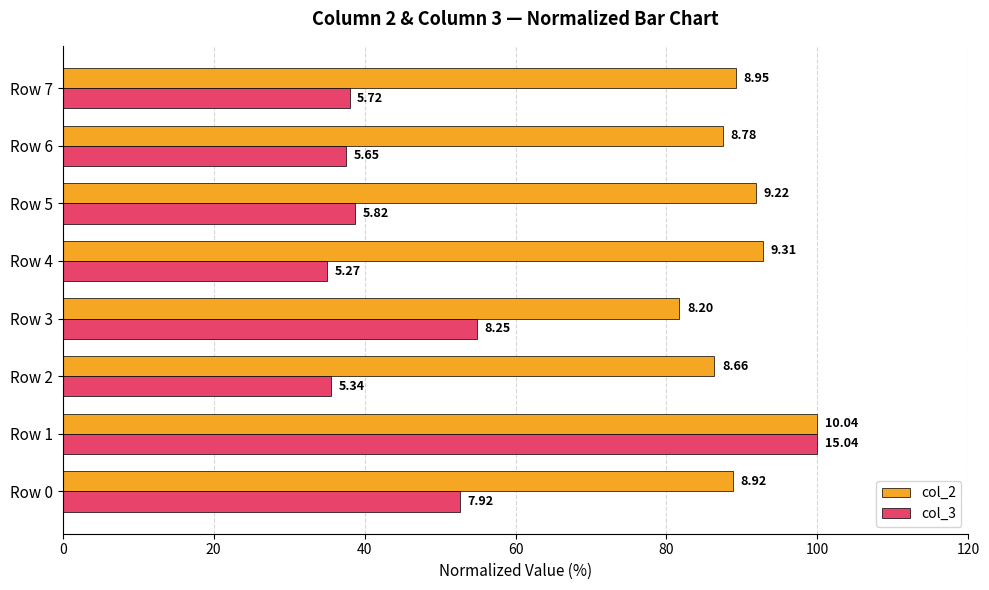

What are all the series names shown in the legend?

col_2, col_3